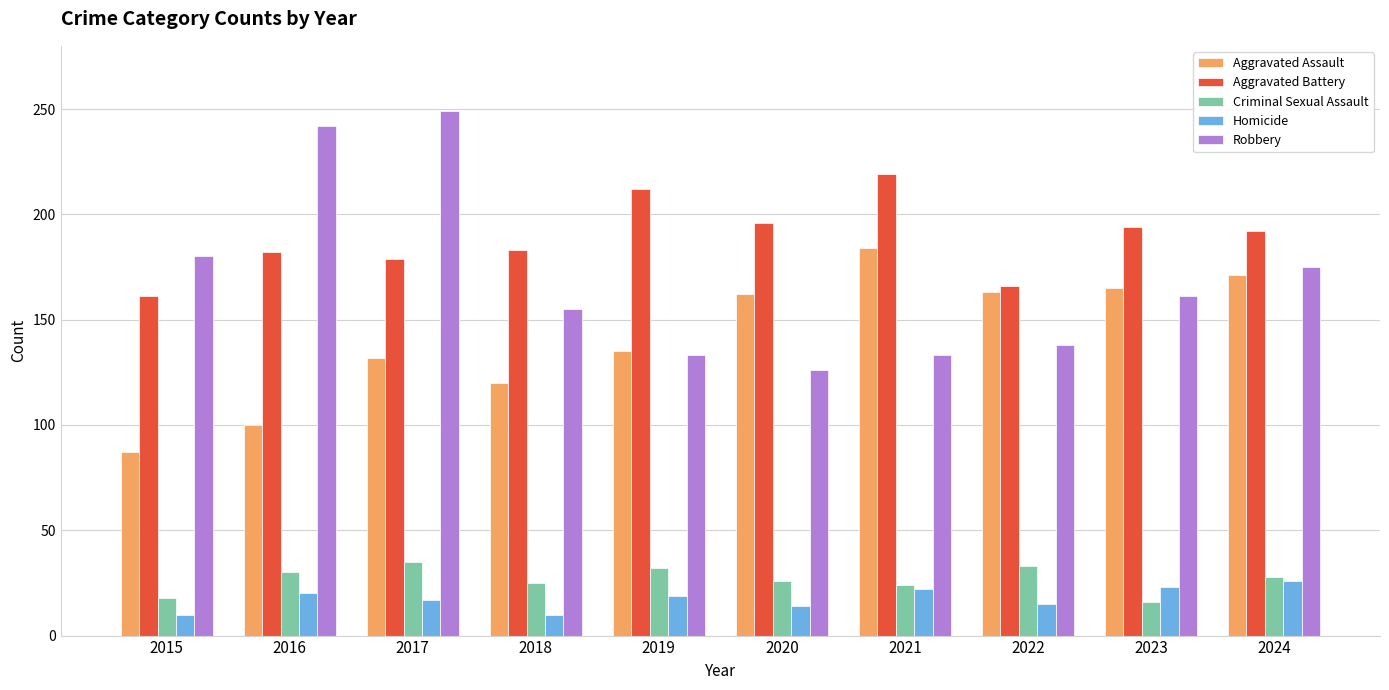

Which label corresponds to the largest value in the chart?

2017